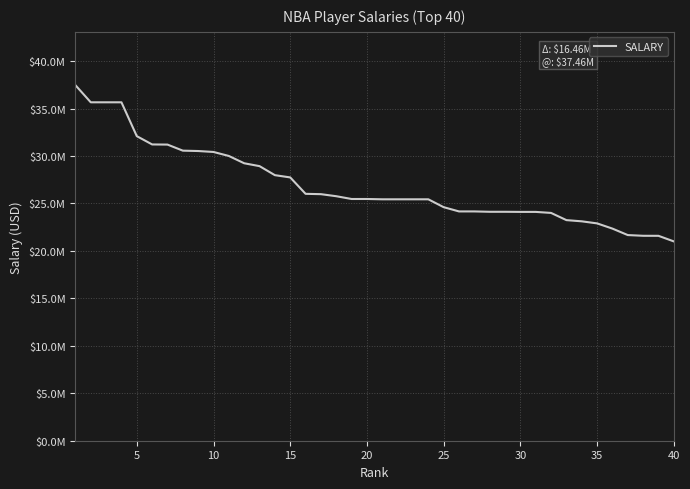

What is the maximum value shown in the chart?

37457154